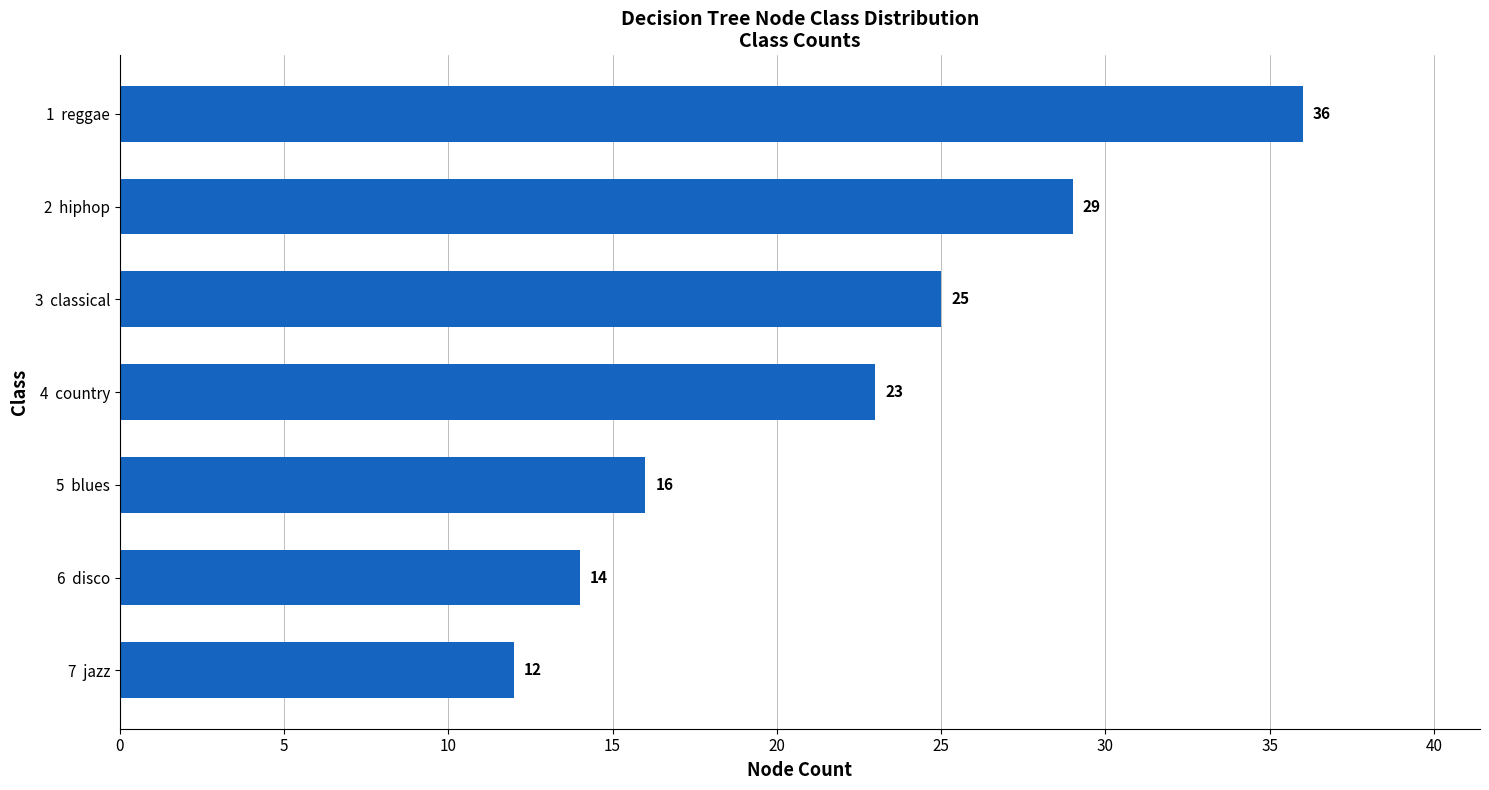

What is the average value?

22